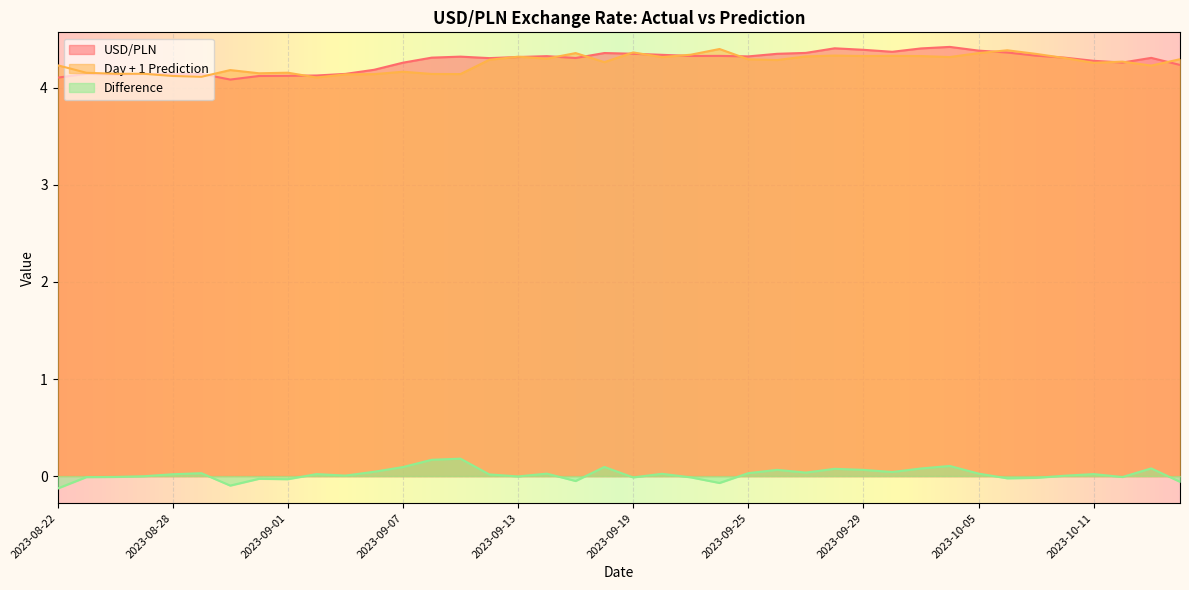

What is the spread (max minus min) of values at 2023-08-29?

4.1